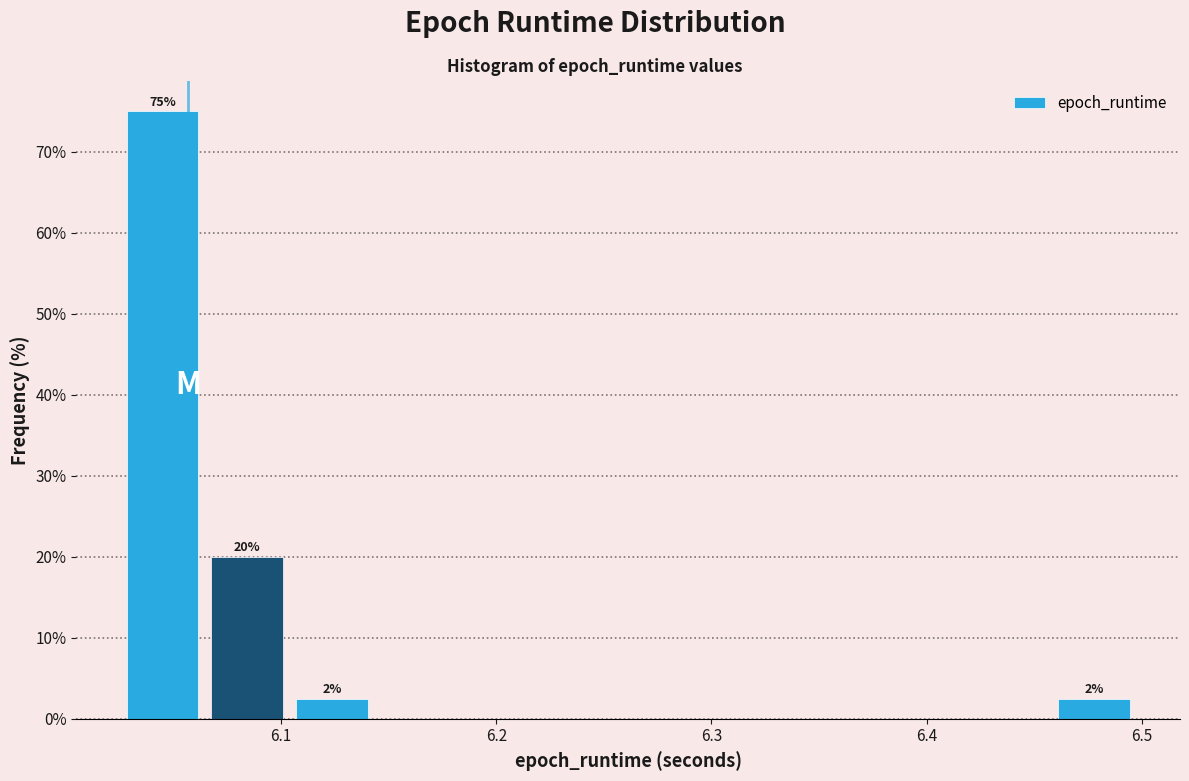

Read against the x-axis, roughly where is the centre of the tallest bar?

6.04